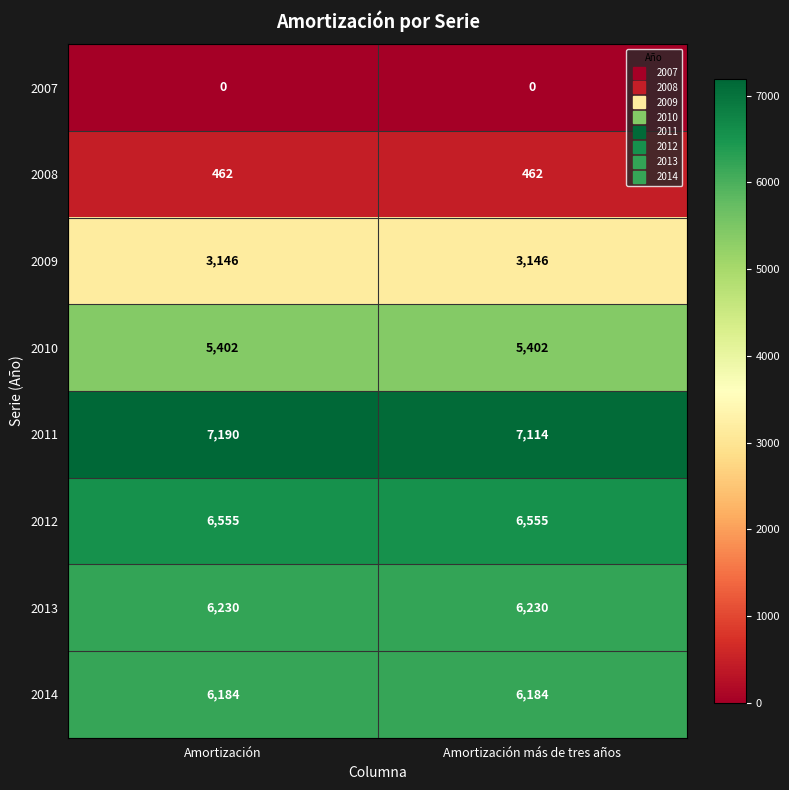

What is the greatest value displayed?

7190